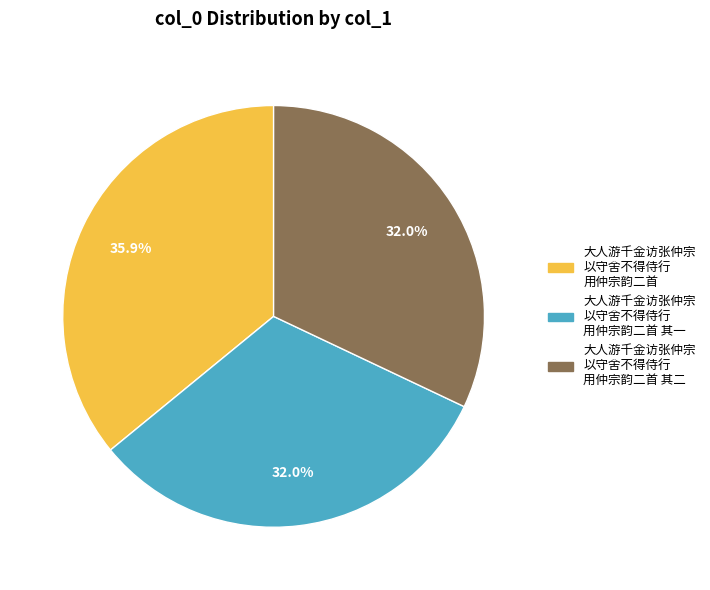

Is there any slice that represents more than half of the pie?

No